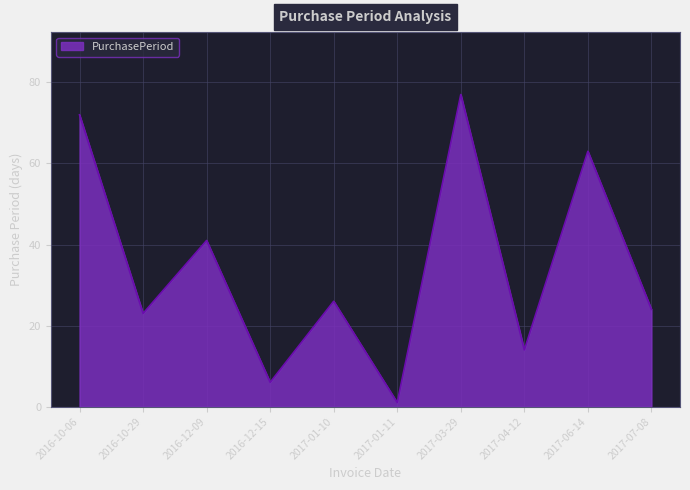

Does the chart display data point markers on the line(s)?

No